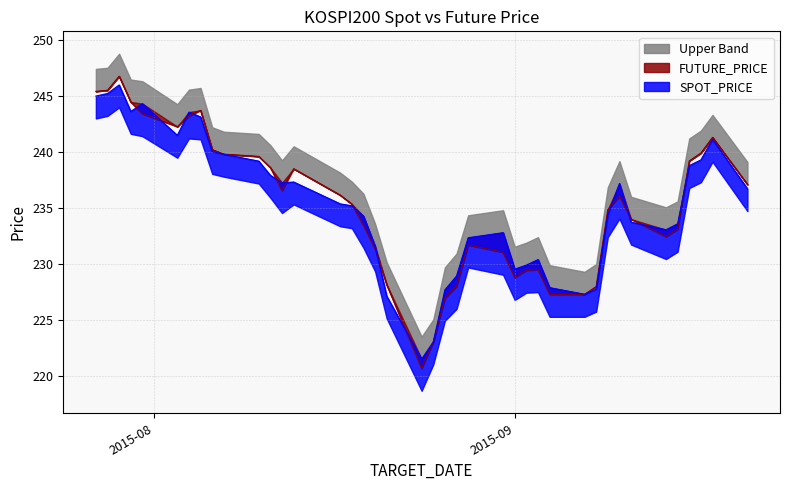

At which label does SPOT_PRICE first exceed 235?

2015-07-27